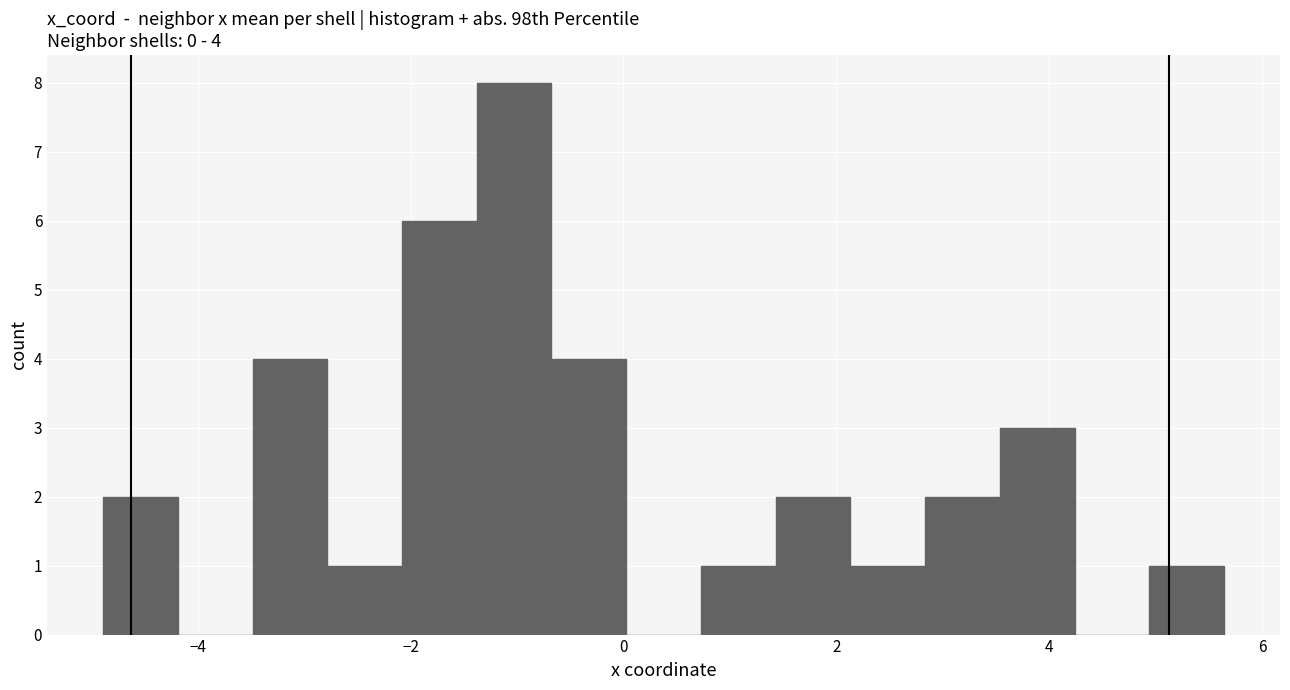

Around what value on the x-axis is the tallest bar? Give the approximate position of its centre, as read against the axis.

-1.0